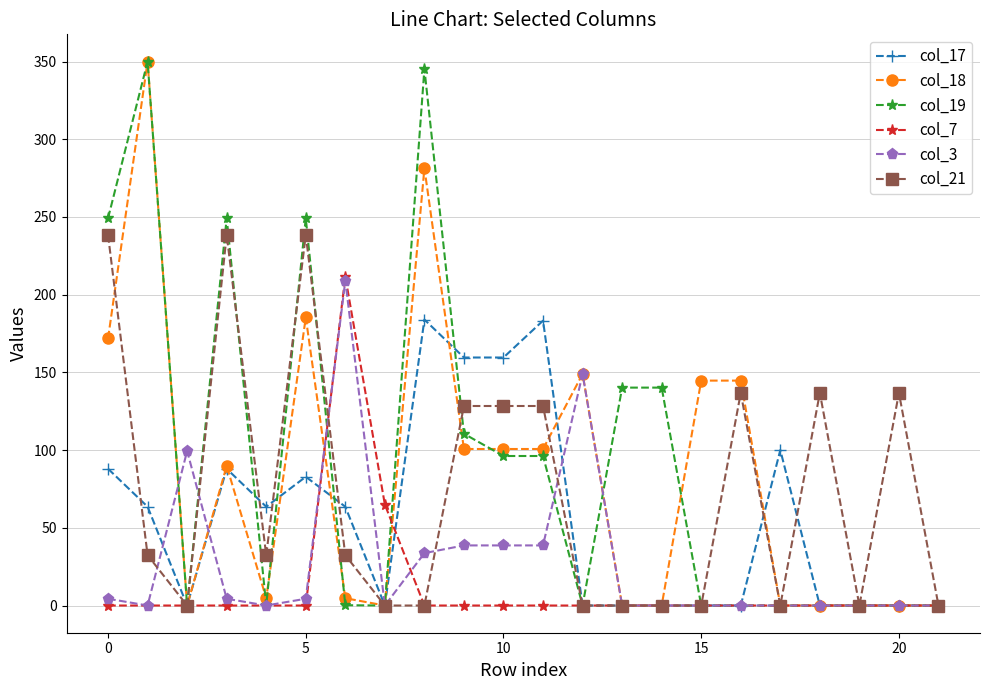

What is the maximum value for col_18?

350.0